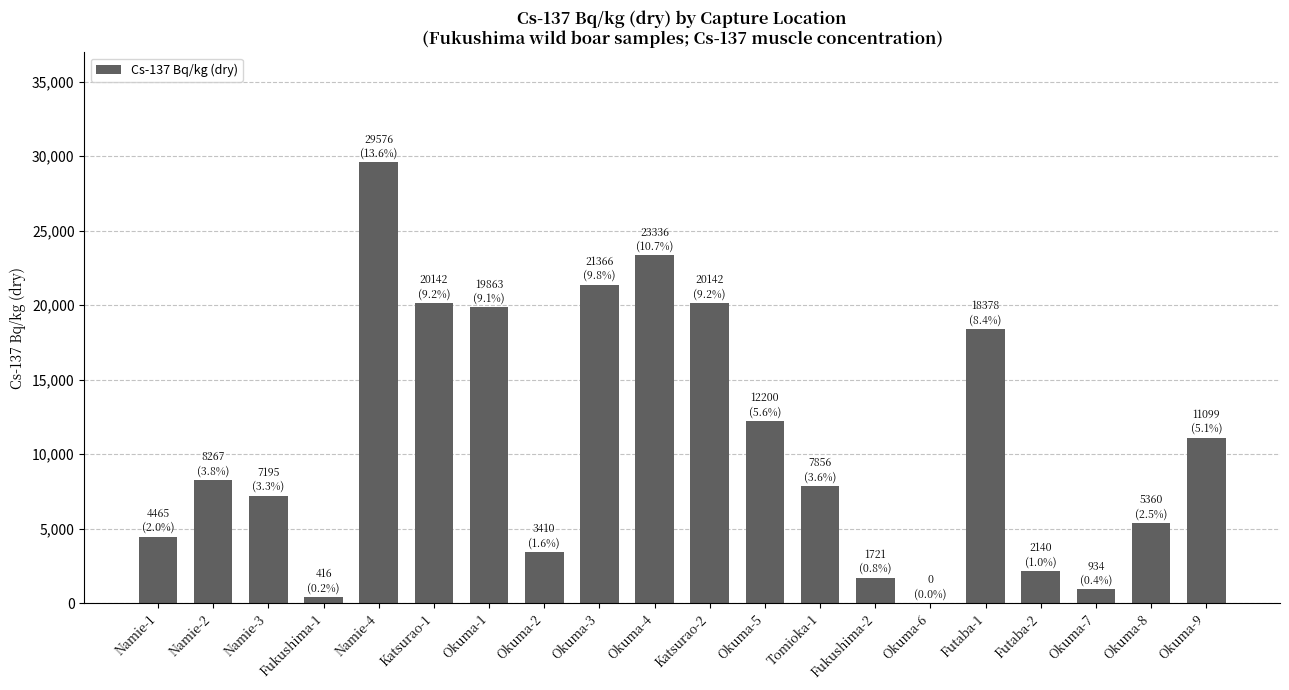

Reading right to left, extract all data points from this chart.

11099.0	5360.0	934.0	2140.3	18378.0	0.0	1721.3	7856.4	12200.0	20142.0	23336.0	21366.0	3410.0	19863.0	20142.0	29576.0	416.5	7195.9	8267.7	4465.9